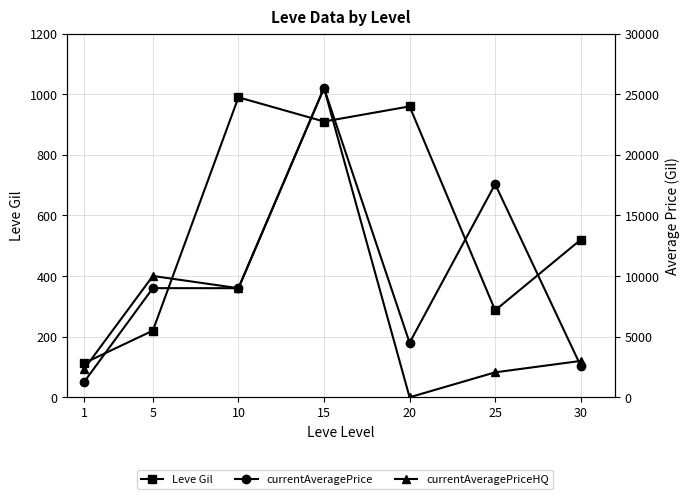

Rank the categories by currentAveragePriceHQ value from highest to lowest.

15, 5, 10, 30, 1, 25, 20